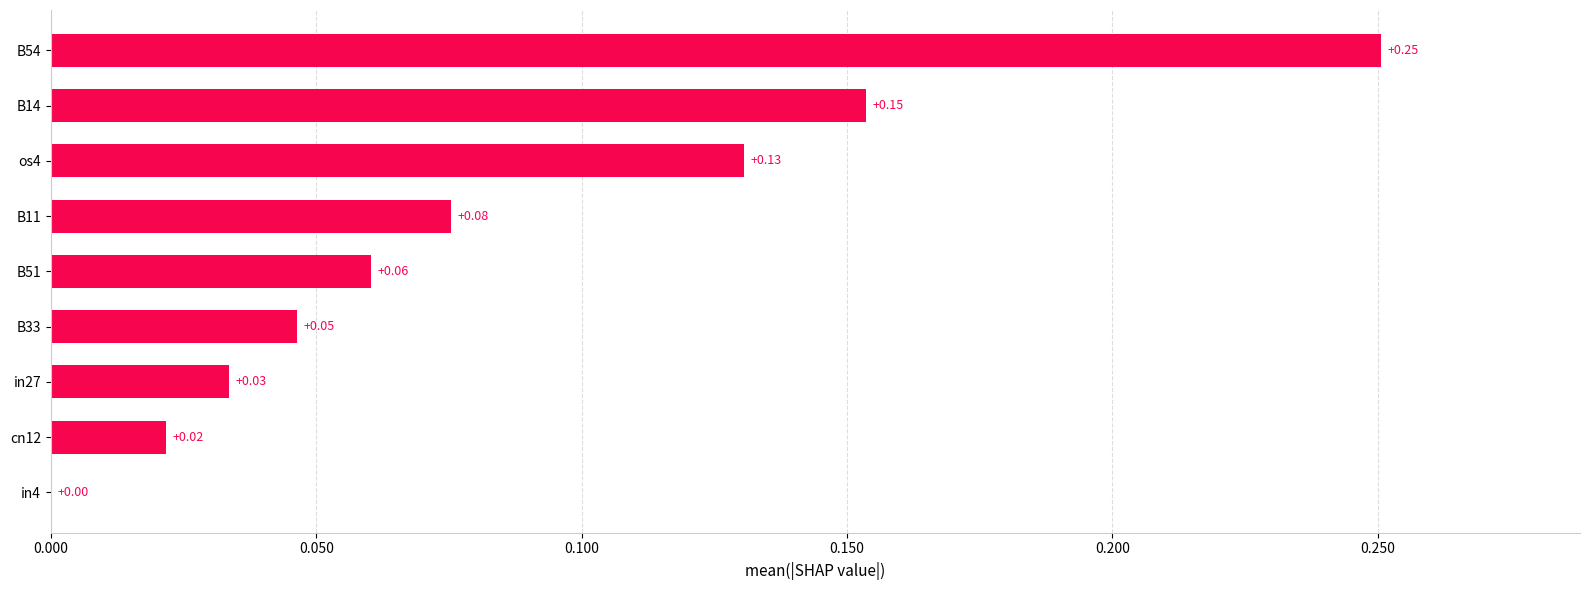

Between cn12 and B14, which is larger?

B14